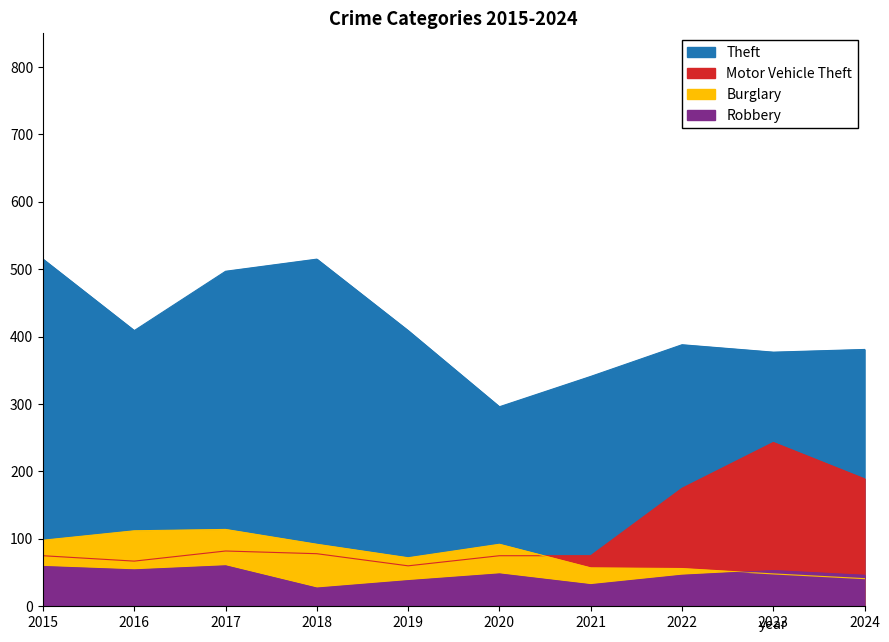

Which series has the largest total across all categories?

Theft